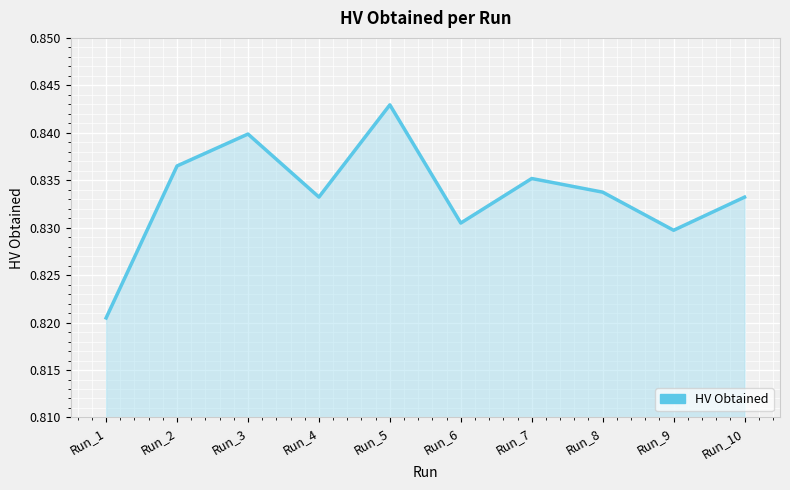

Where is the data nearest to the value 0?

Run_1